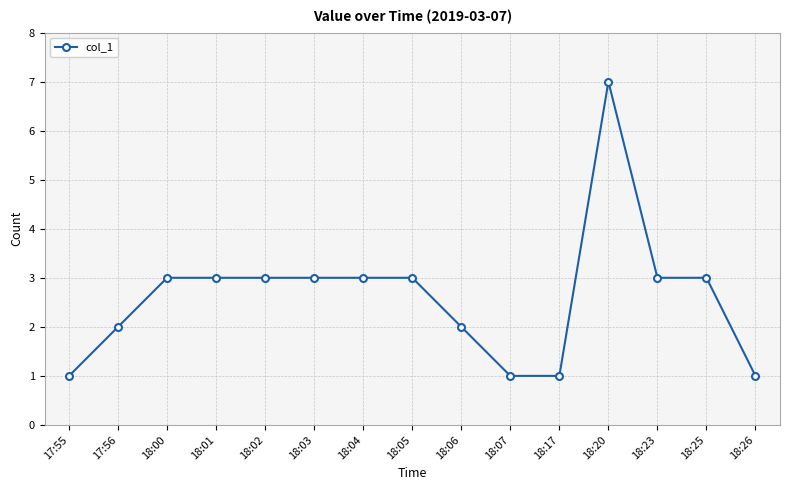

The chart shows a value of 1 at 18:26. True or false?

True